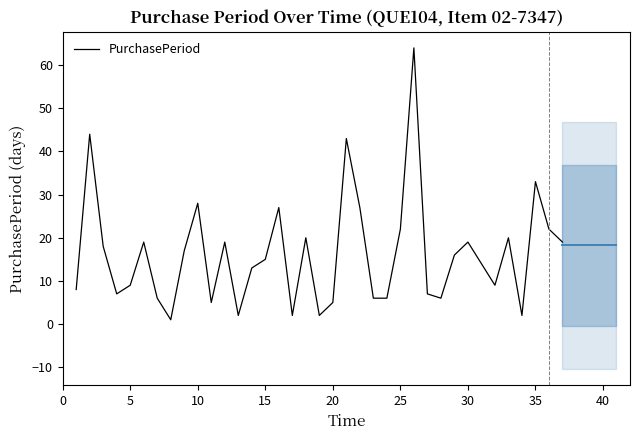

What is the average value?

16